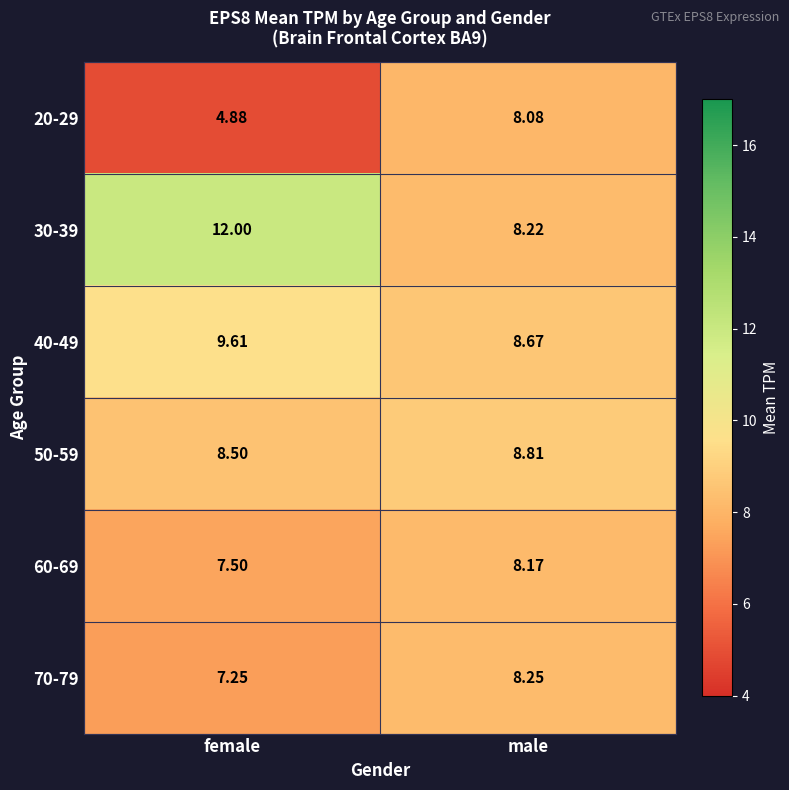

At which category is the sum across all series the highest?

male